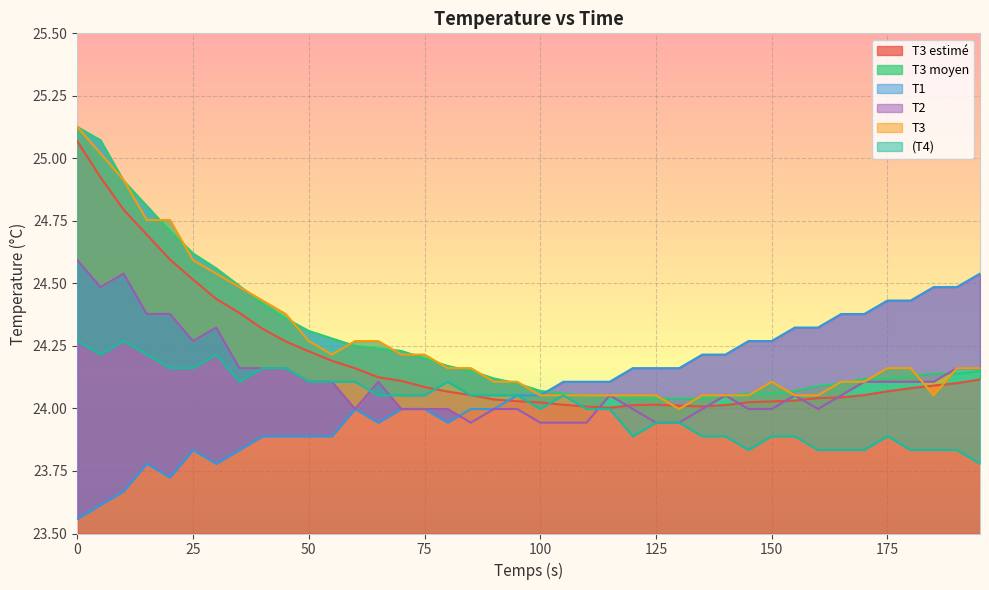

What is the average value of the (T4) series?

24.0